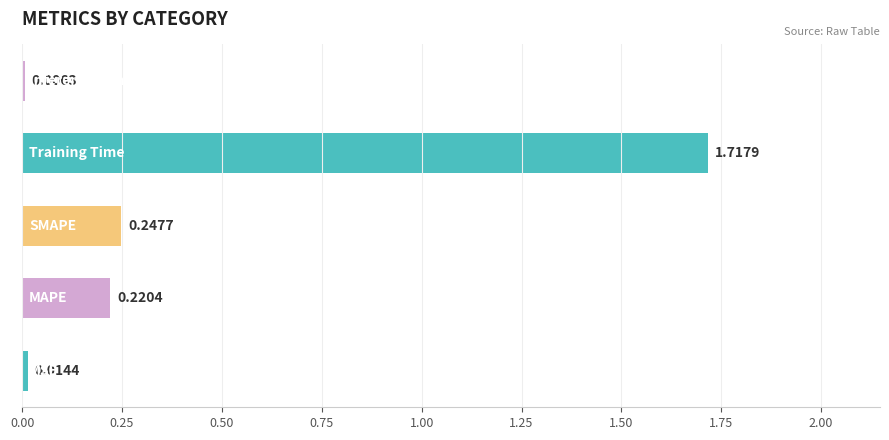

How many distinct data groups are displayed?

1